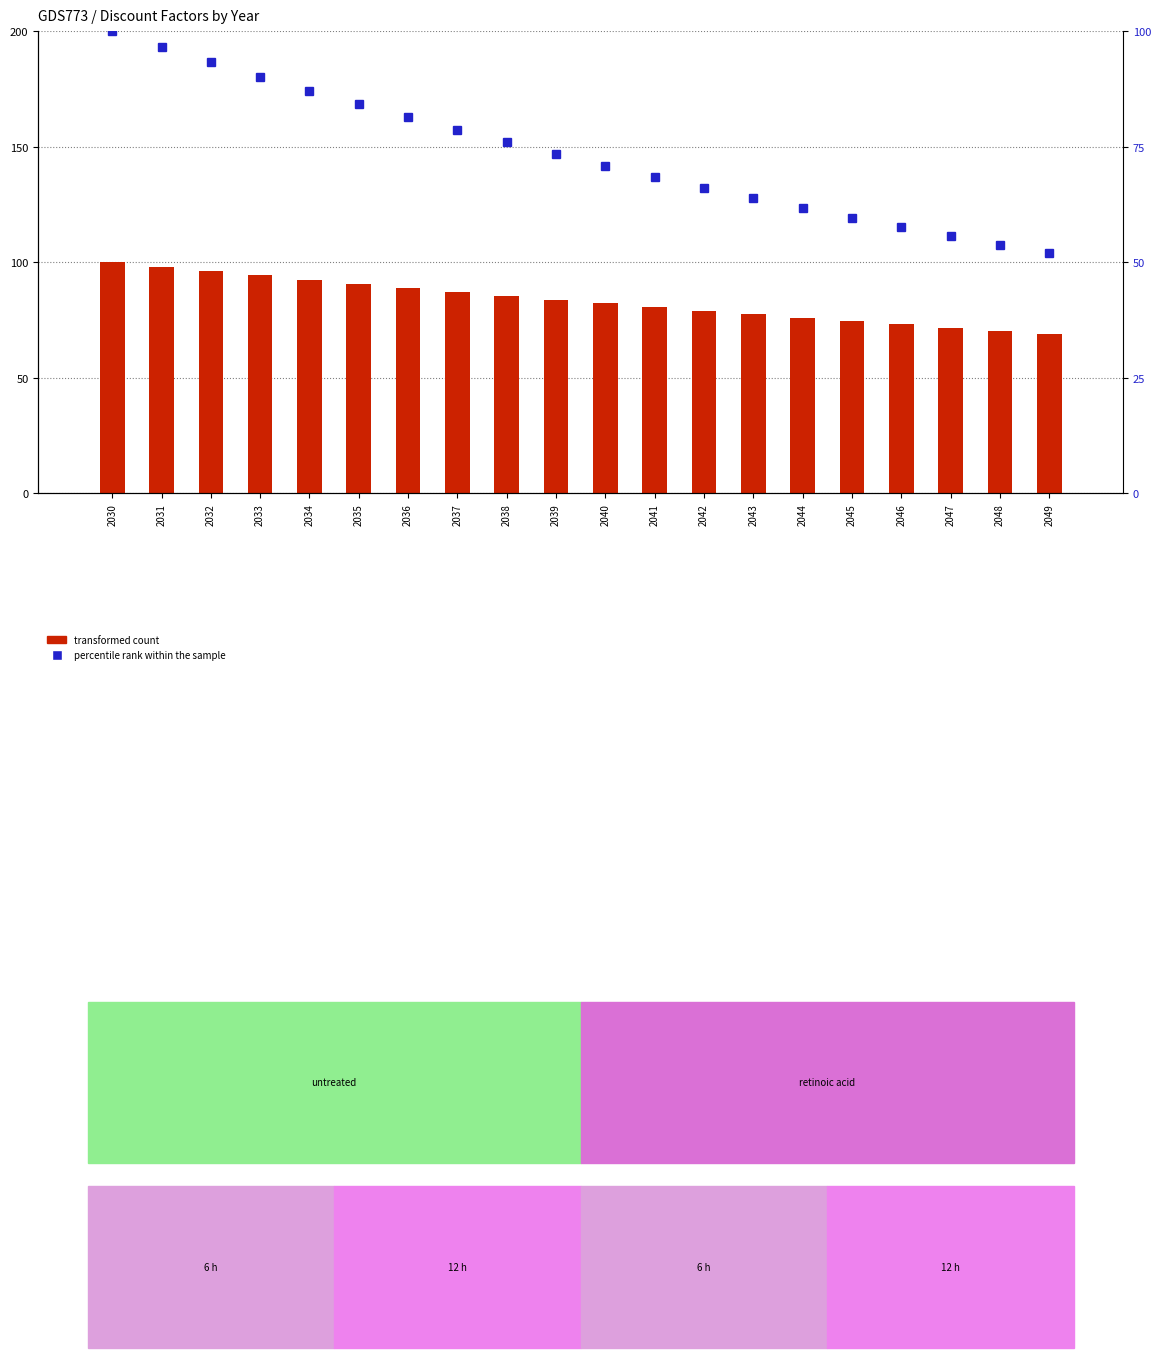

Rank the series at 2047 from highest to lowest value.

transformed count, percentile rank within the sample